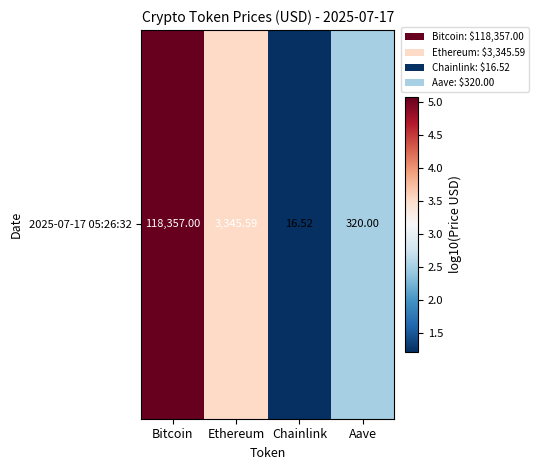

What is the smallest value displayed?

1.2